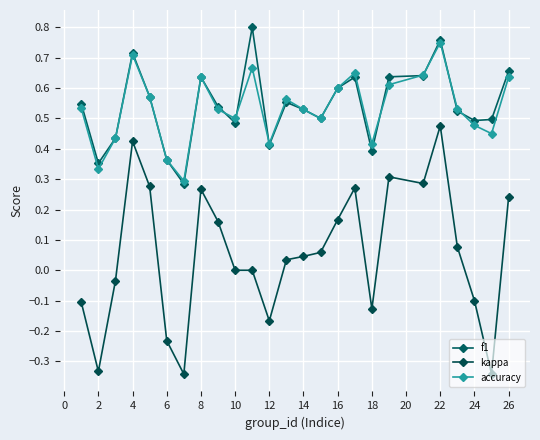

Is this an area chart (filled region under the line)?

No